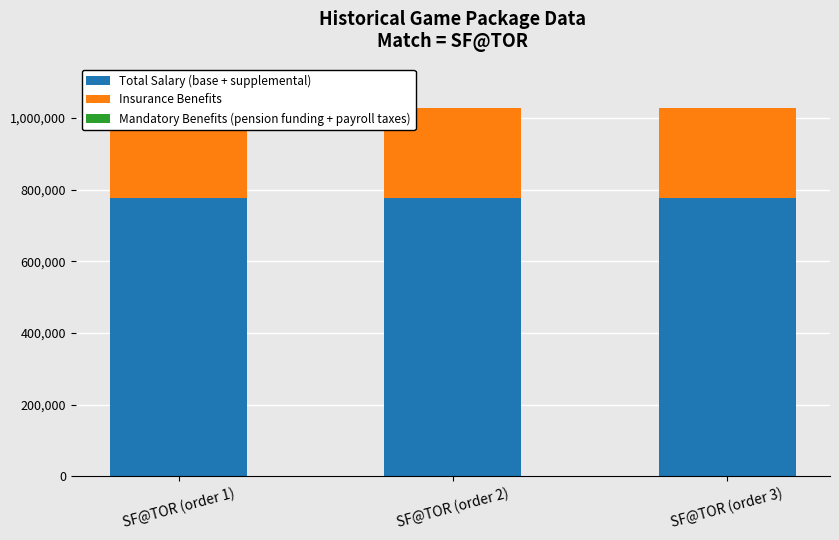

What is the value of the Total Salary (base + supplemental) bar at the 3rd from the left?

777108